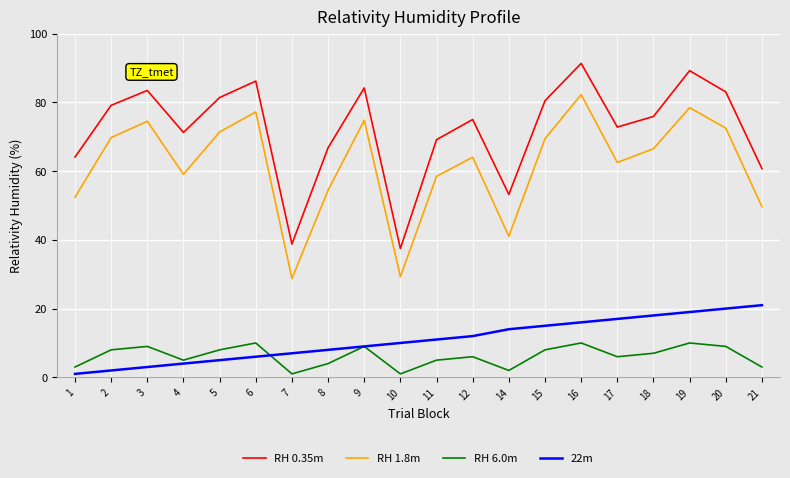

What is the sum of the 22m values at 18 and 14?

32.0